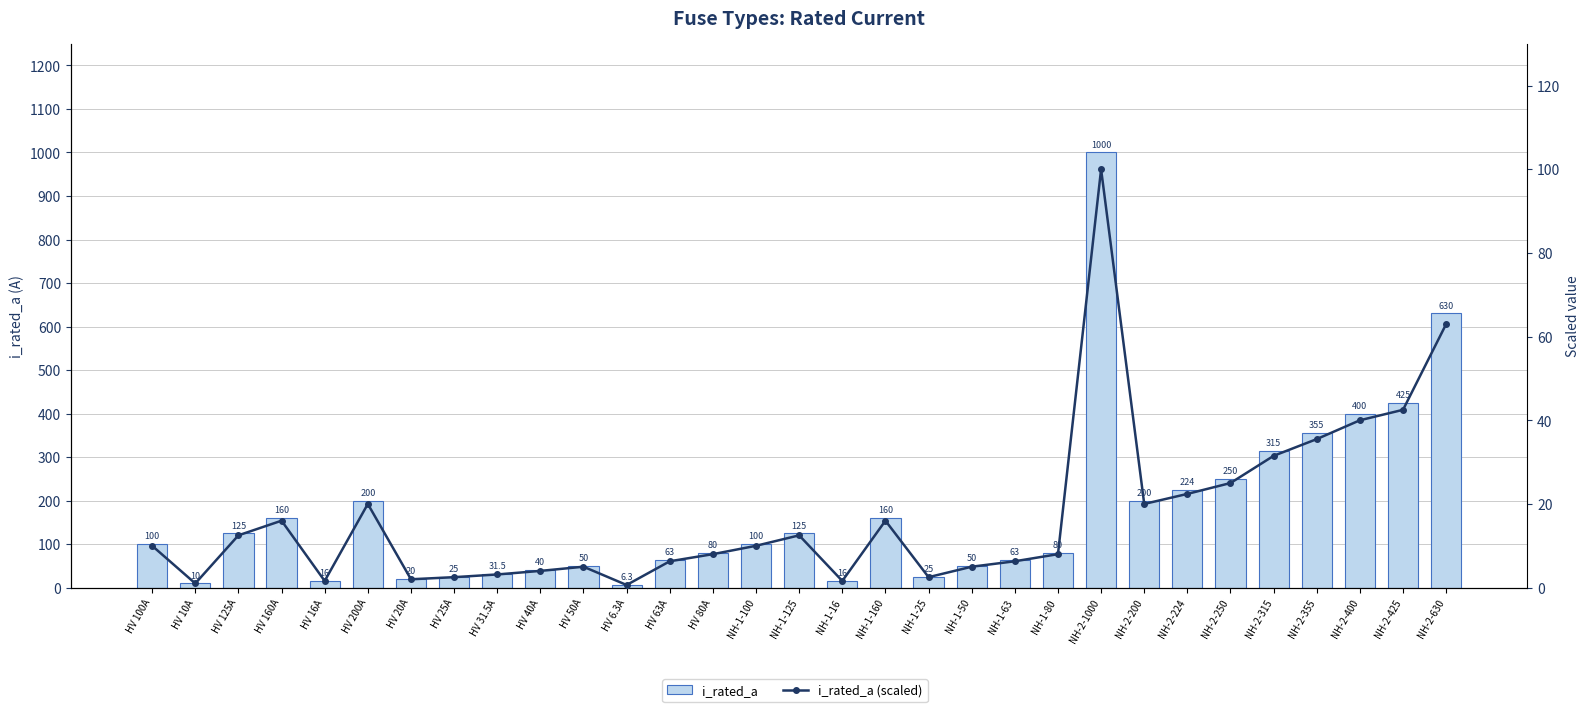

At which category is the sum across all series the highest?

NH-2-1000